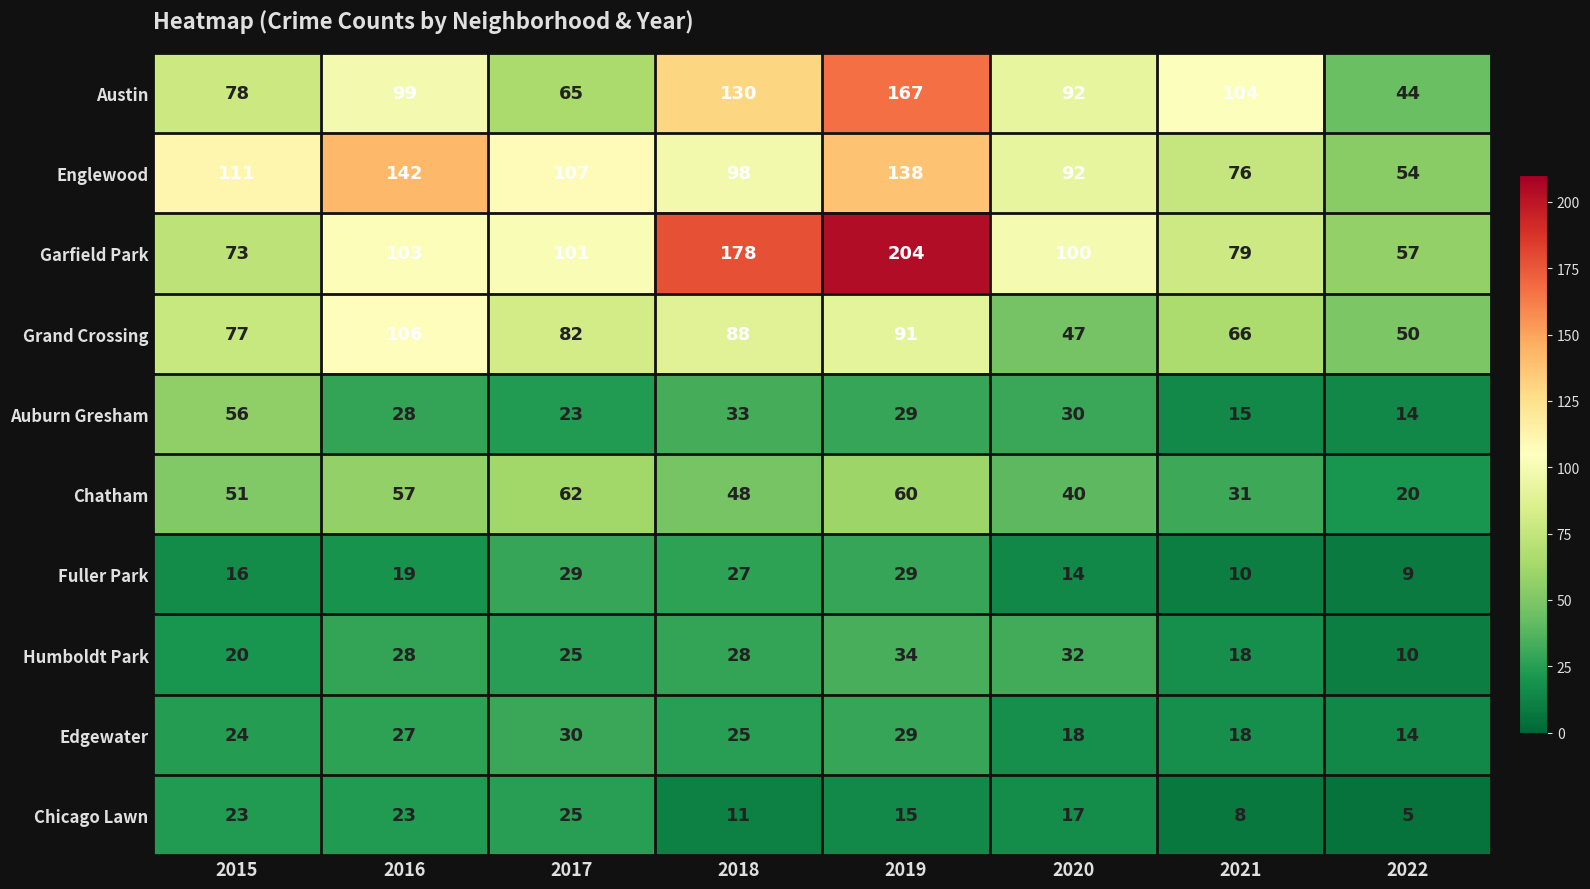

Between 2016 and 2019, which series saw the biggest shift?

Garfield Park